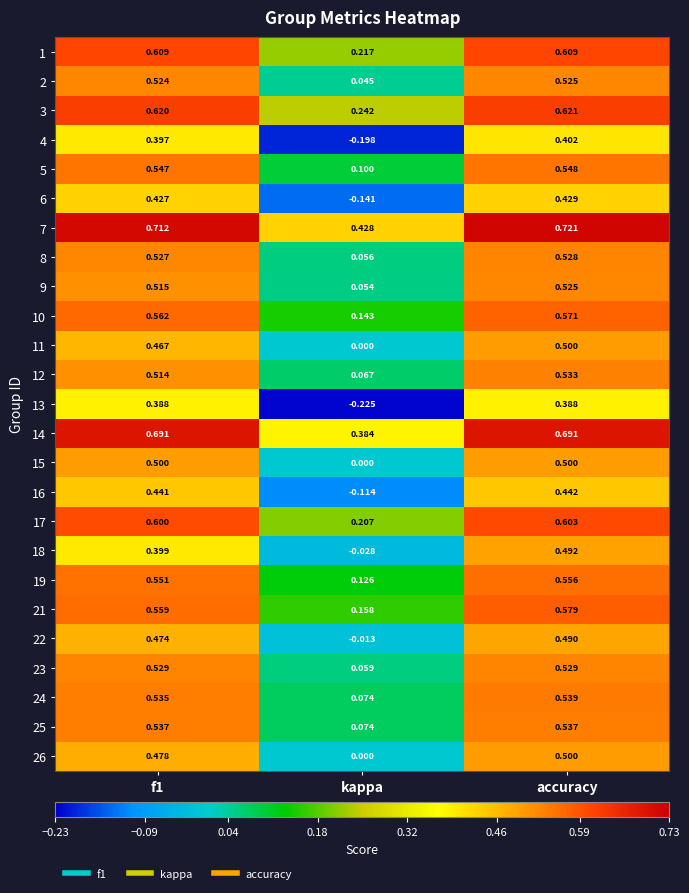

At which label does 26 reach its peak?

accuracy